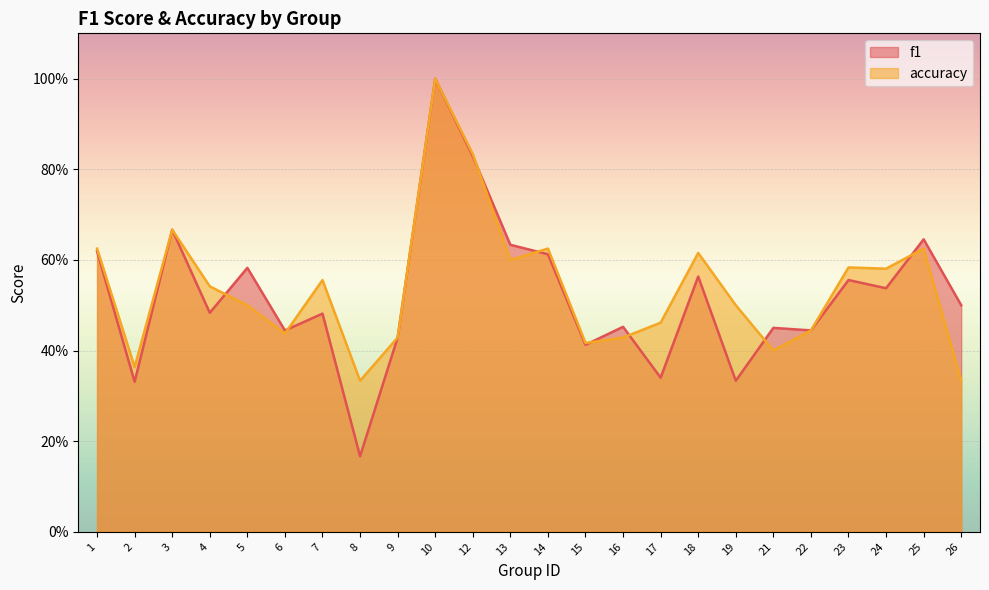

In f1, how many points are lower than both neighbors (excluding endpoints)?

9